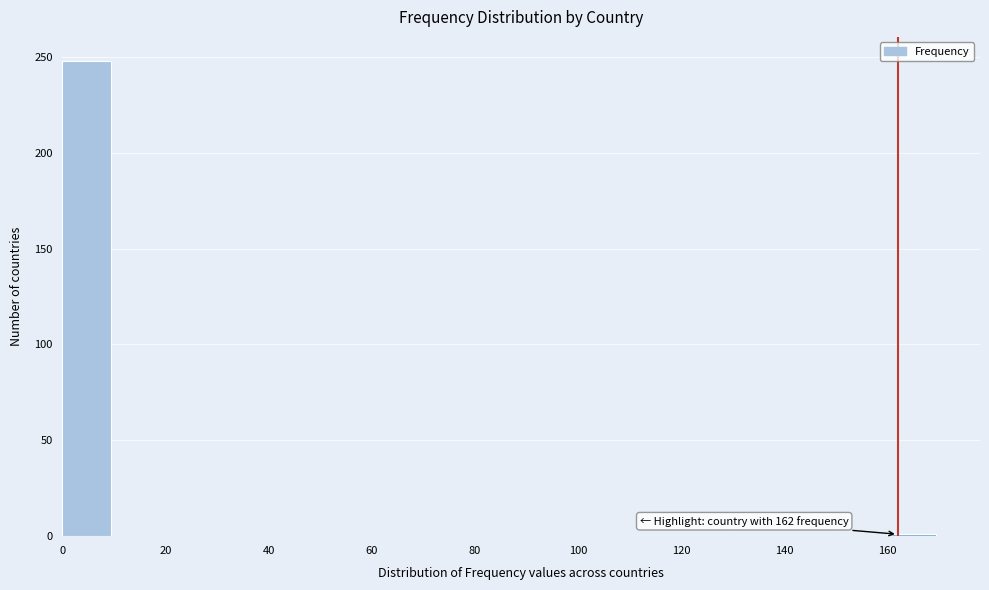

Which range on the x-axis has the tallest bar?

0 to 10